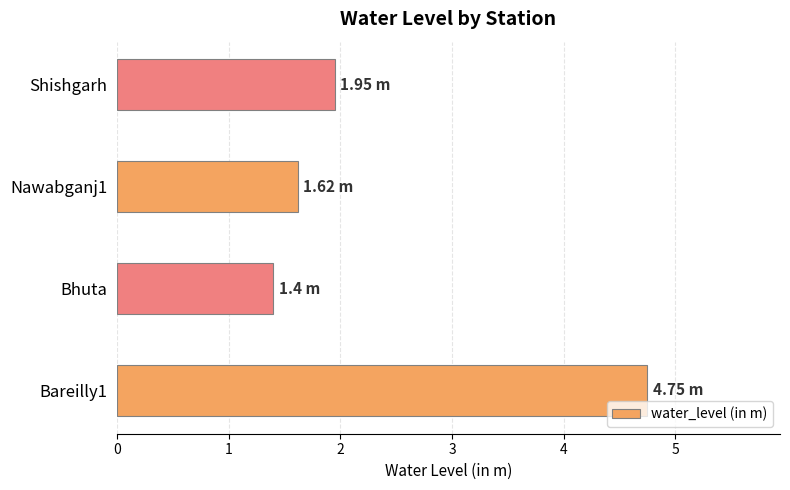

How many categories are shown in the chart?

4